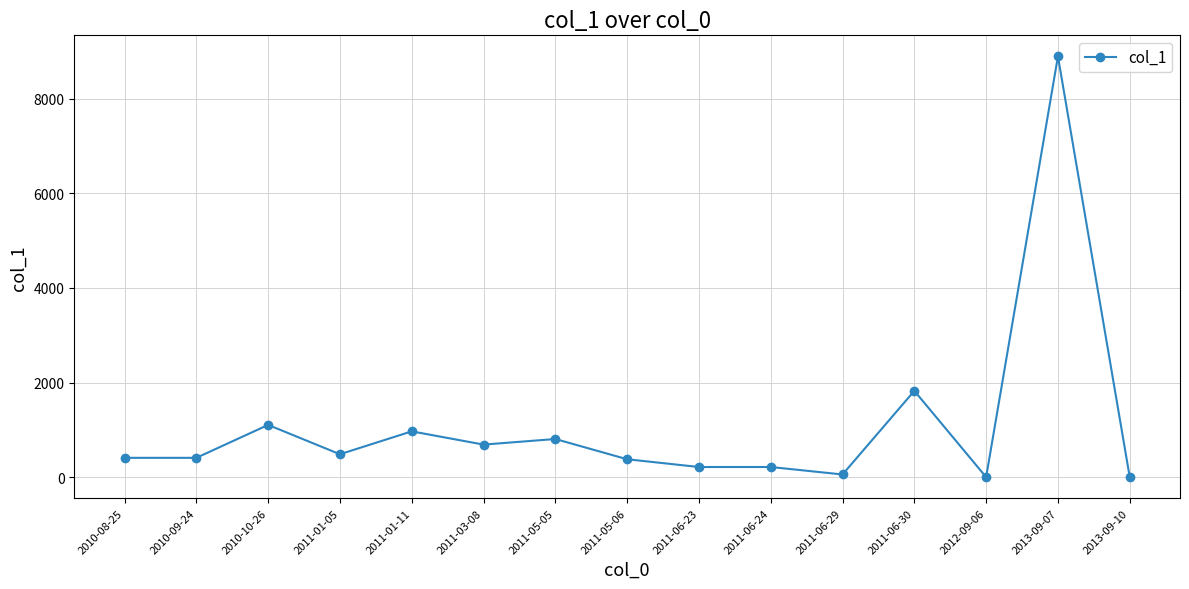

At which category does the data reach its first local peak?

2010-10-26